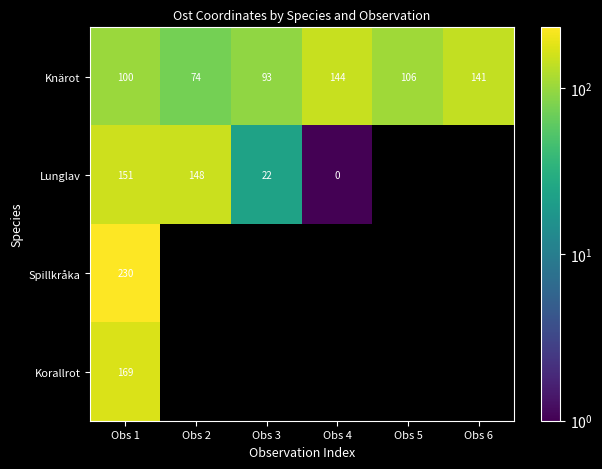

Is the value of Korallrot at Obs 1 greater than the value of Lunglav at Obs 1?

Yes